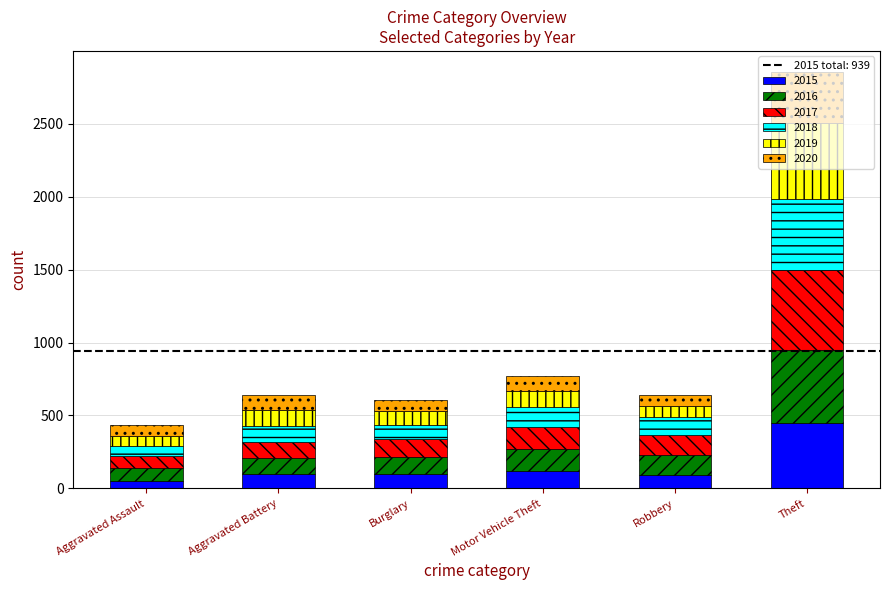

Count the number of categories in the chart.

6